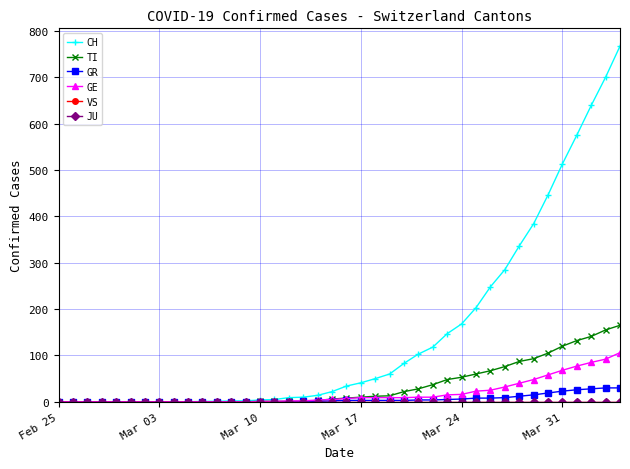

True or false: TI and VS cross at least once.

False